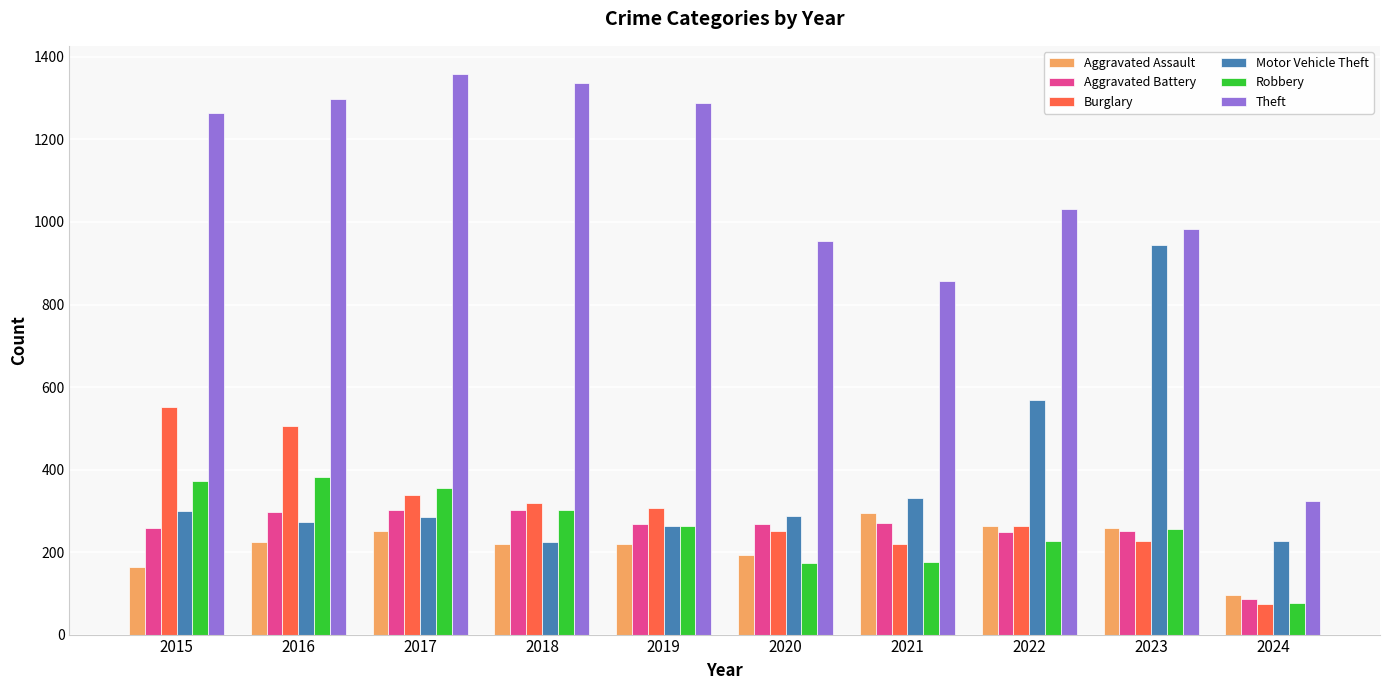

What is the difference between the highest and lowest values at 2023?

757